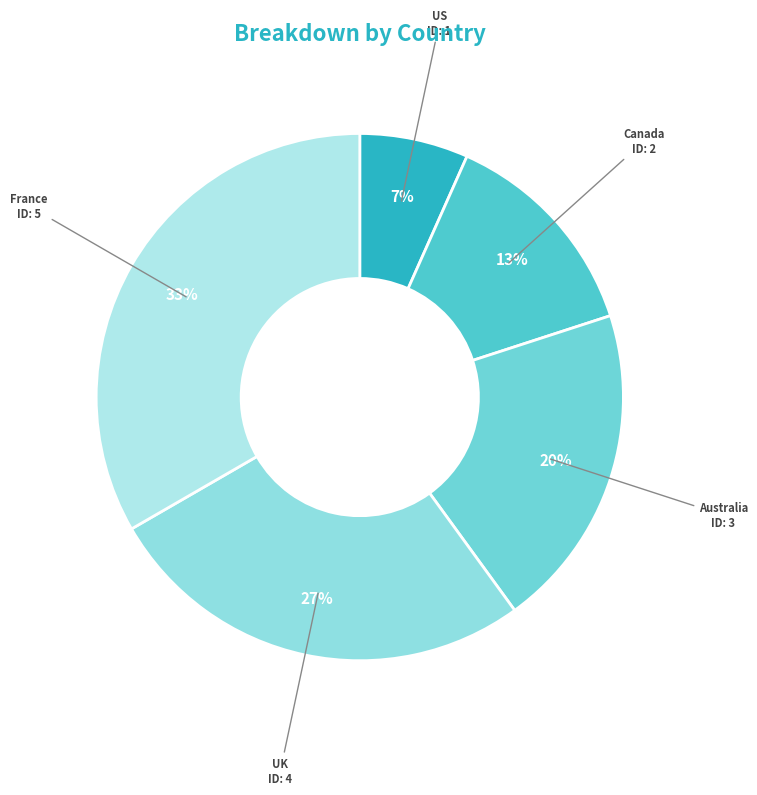

To the nearest percent, what portion does Australia represent?

20%